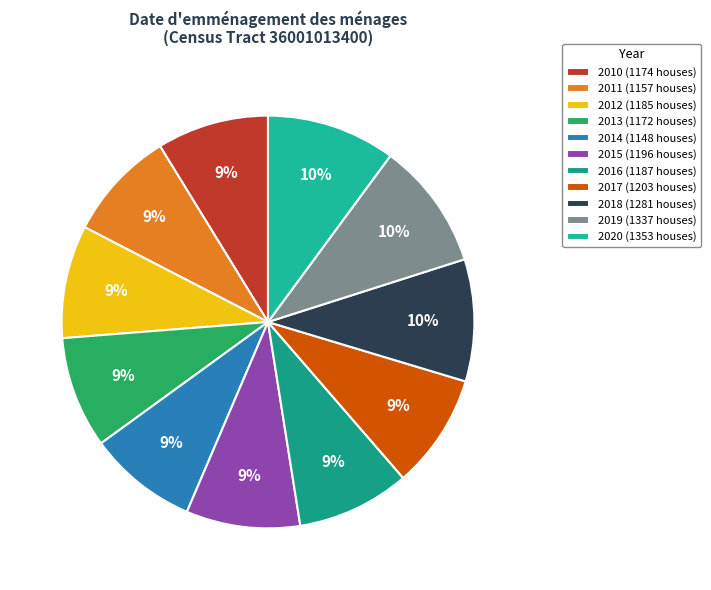

Is there a majority slice in this chart?

No